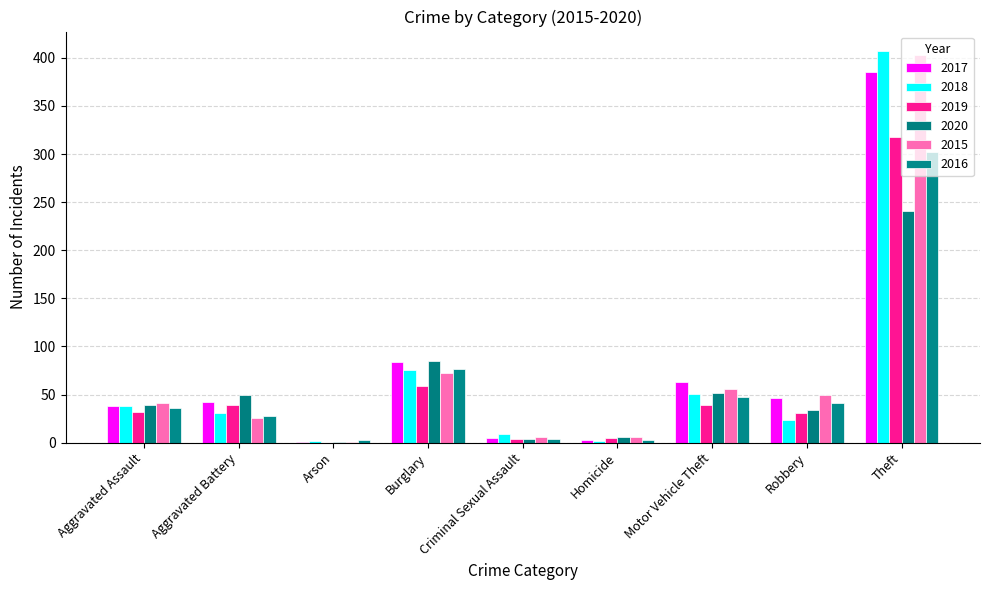

How many distinct data groups are displayed?

6